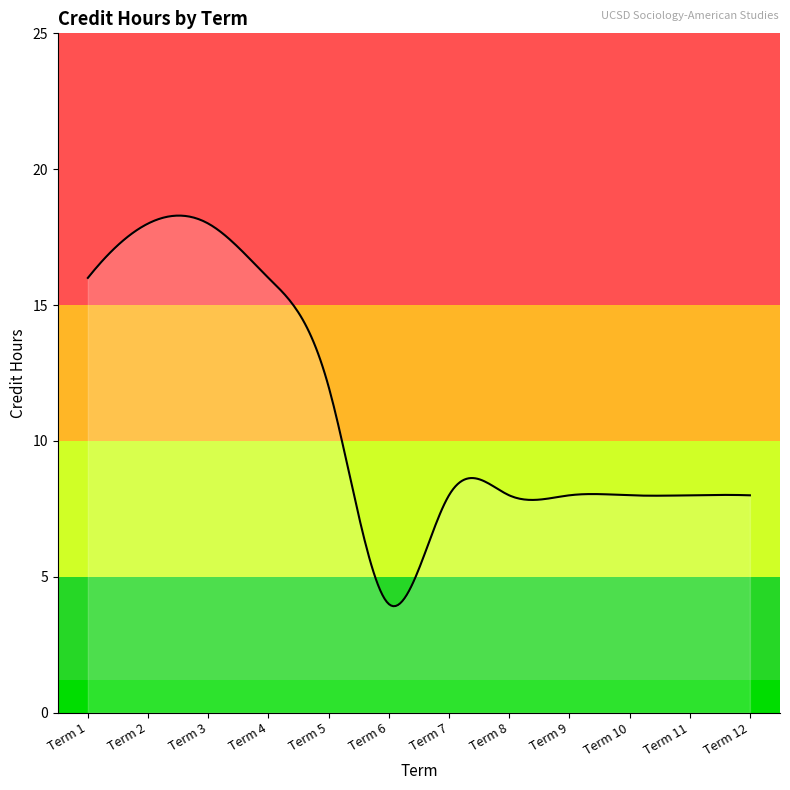

What is the difference between the maximum and minimum values?

14.4